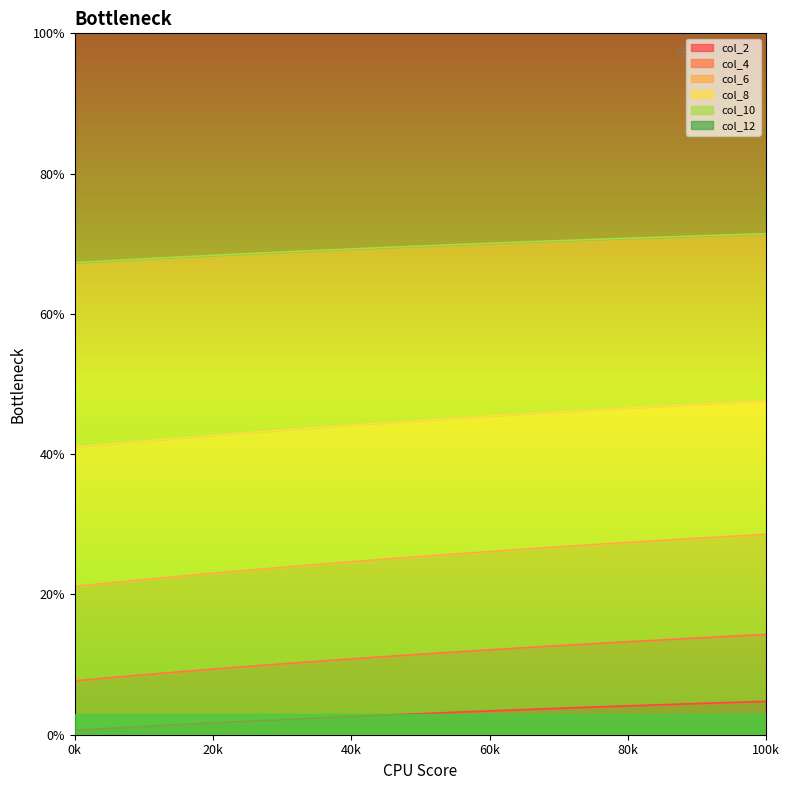

What is the difference between the maximum and minimum values in the col_2 series?

4.1